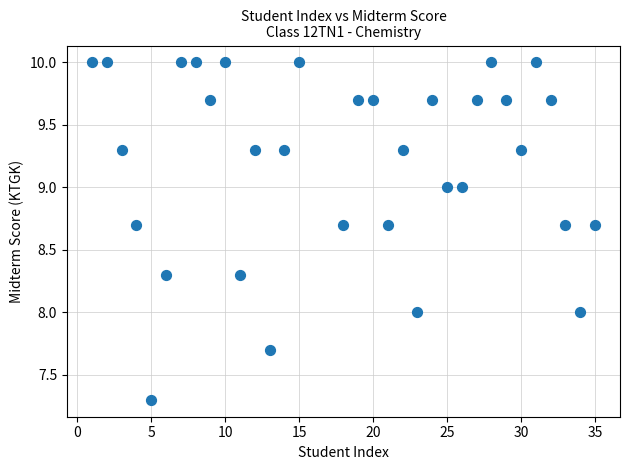

What is the range of Y values (max minus min)?

2.7